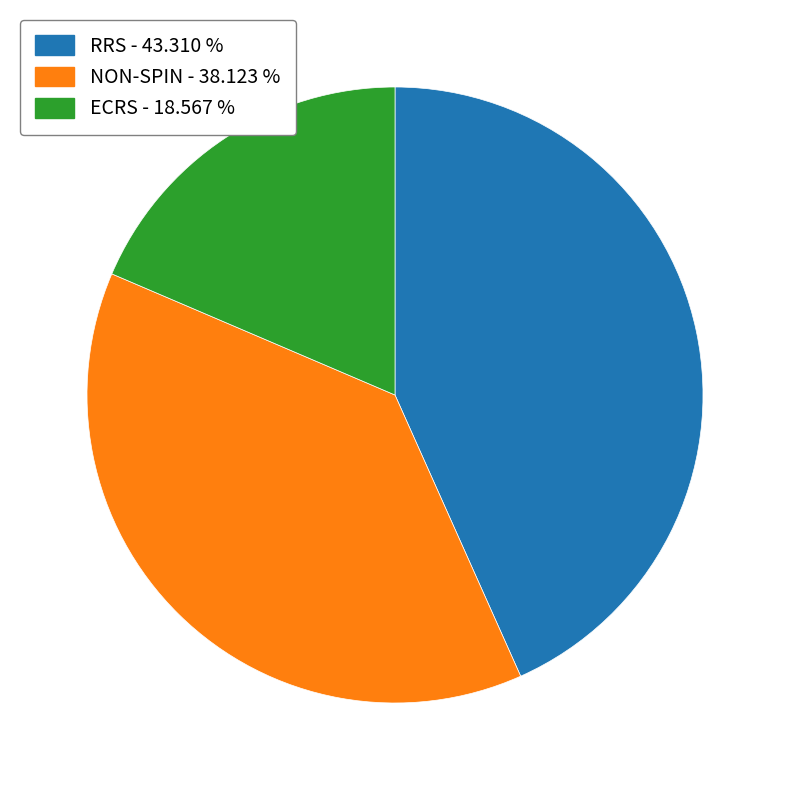

Is it true that RRS is 43% of the pie?

True